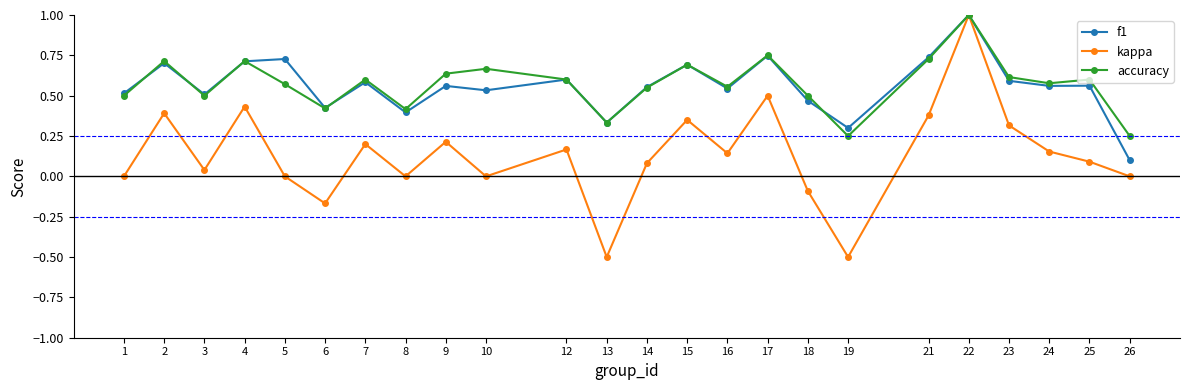

The value of accuracy at 18 is 0.7. True or false?

False